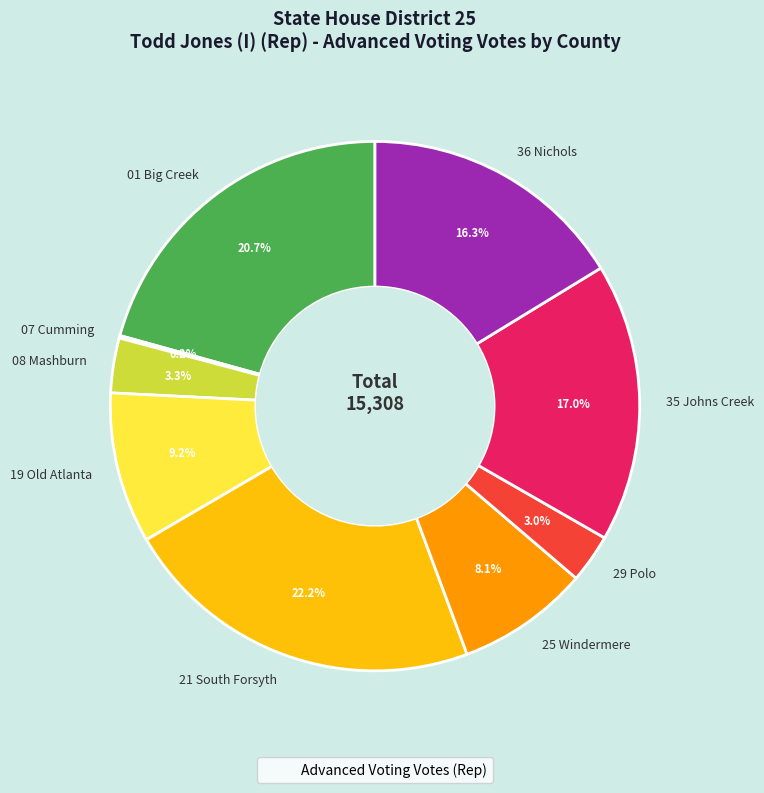

Does 25 Windermere account for over 50% of the chart?

No